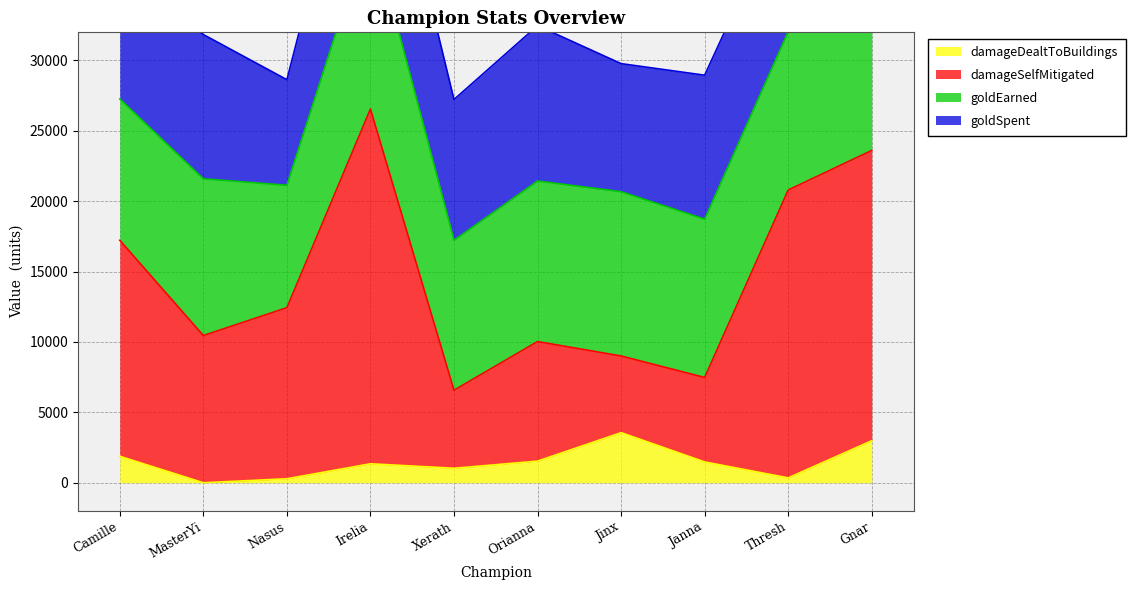

True or false: damageDealtToBuildings and damageSelfMitigated cross at least once.

False